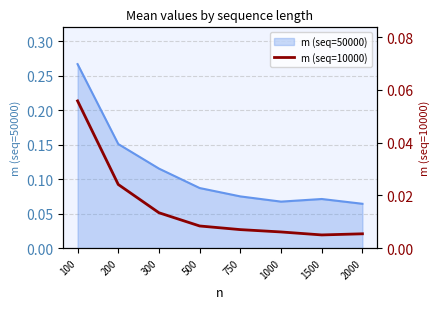

The value of m (seq=50000) at 100 is 0.1. True or false?

False